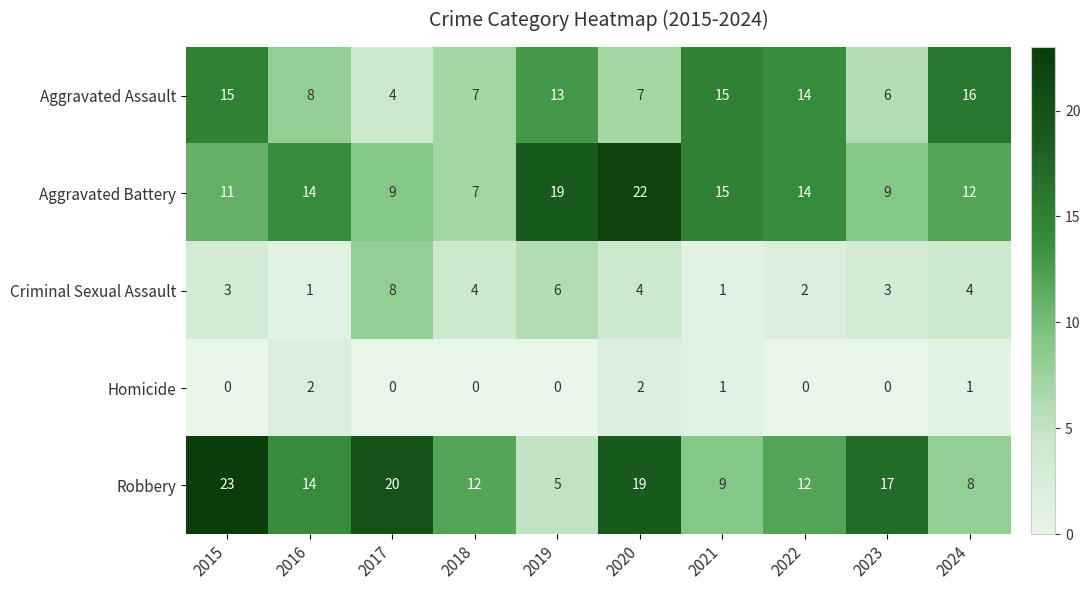

What is the lowest value of the Robbery series?

5